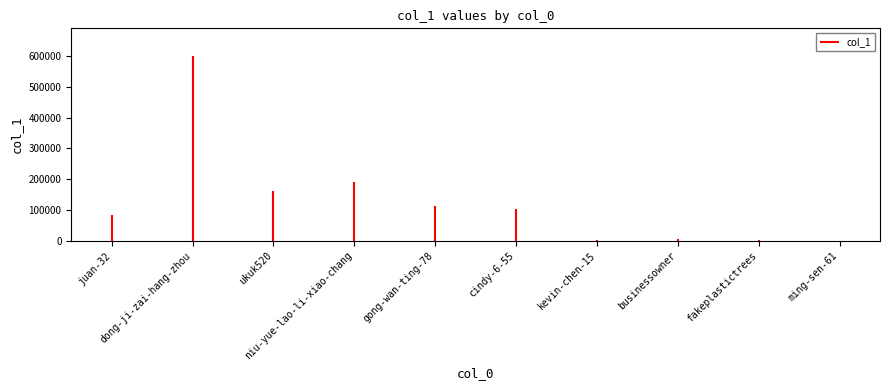

Reading left to right, extract all data points from this chart.

juan-32=83883	dong-ji-zai-hang-zhou=599473	ukuk520=161202	niu-yue-lao-li-xiao-chang=191530	gong-wan-ting-78=114231	cindy-6-55=103475	kevin-chen-15=1298	businessowner=5798	fakeplastictrees=1110	ming-sen-61=933